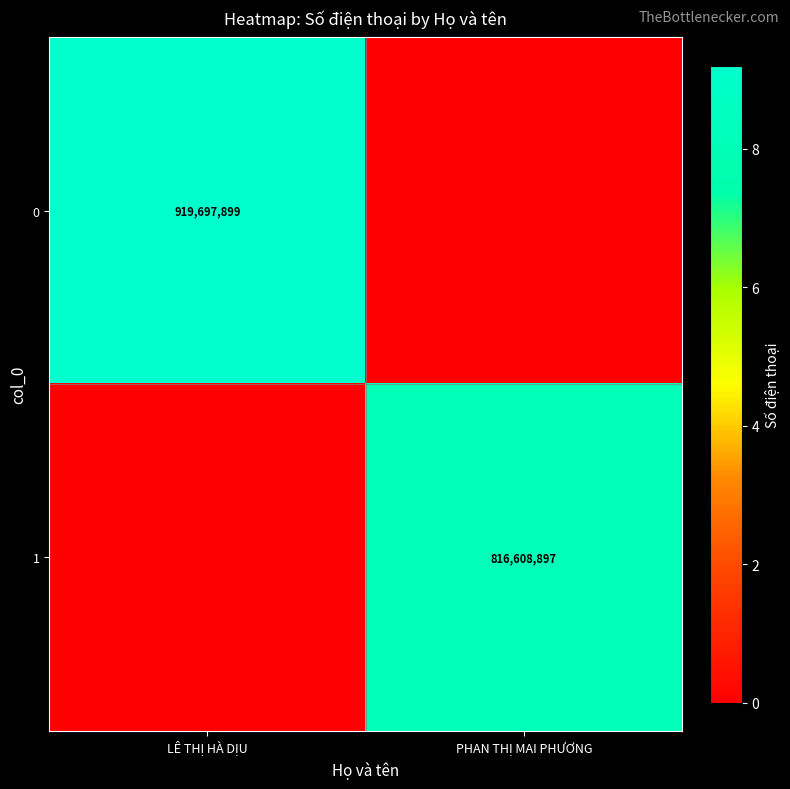

At how many categories does at least one series exceed 869787585?

1